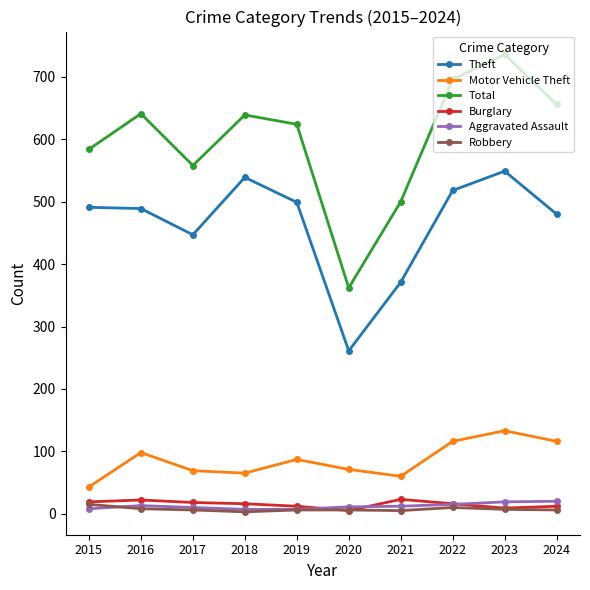

Which series has the largest range (max minus min)?

Total